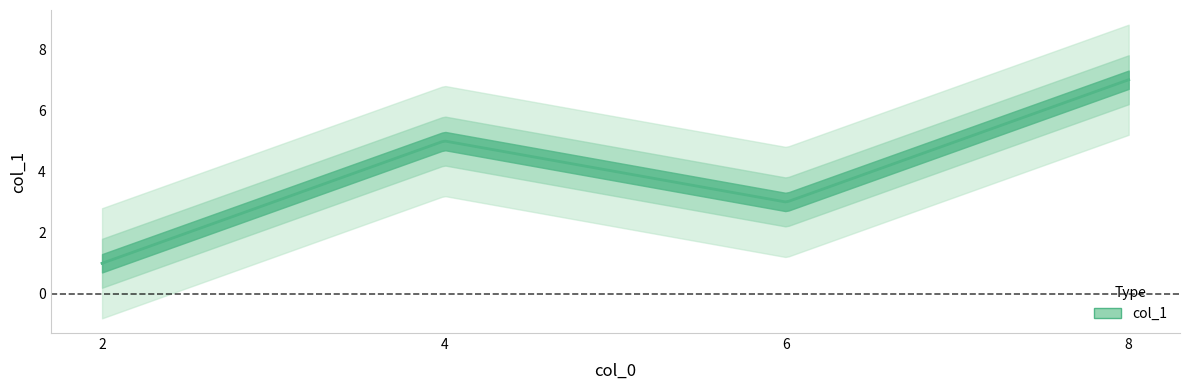

Approximately how many times larger is the value at 8 compared to 6?

2.3